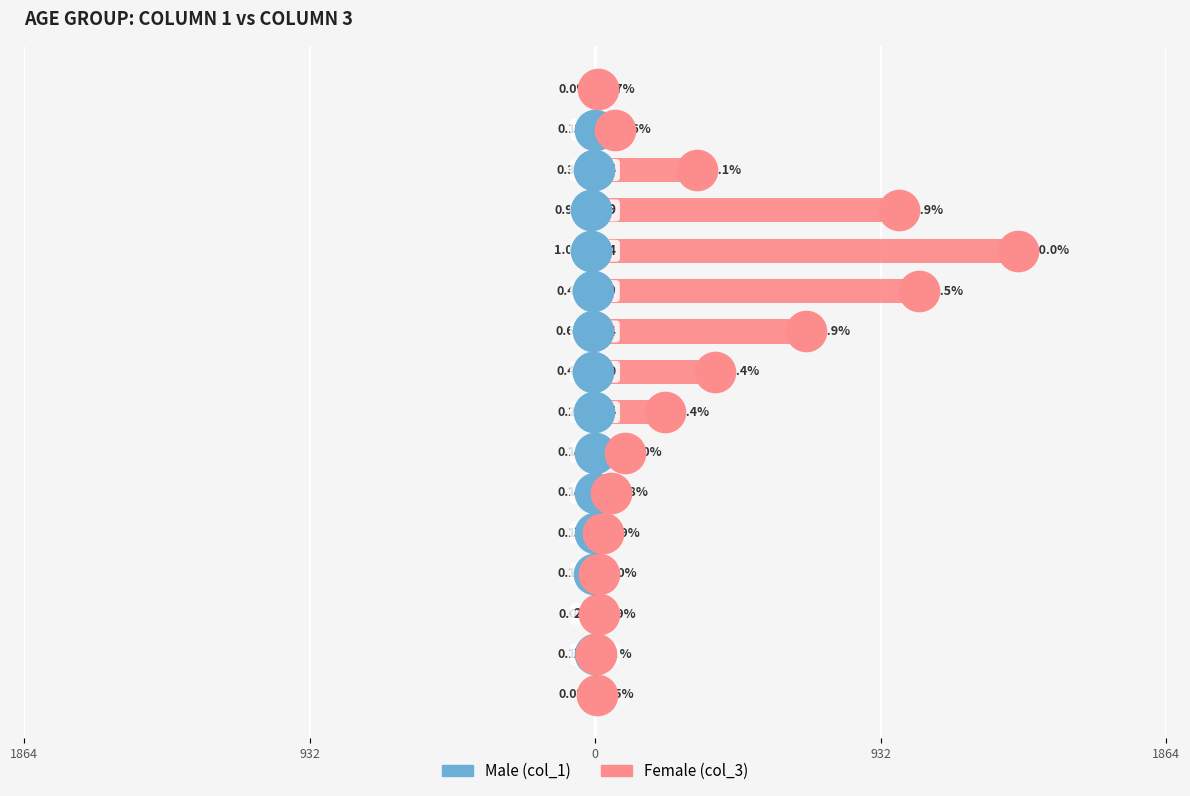

Which series contains the lowest Y value?

Male